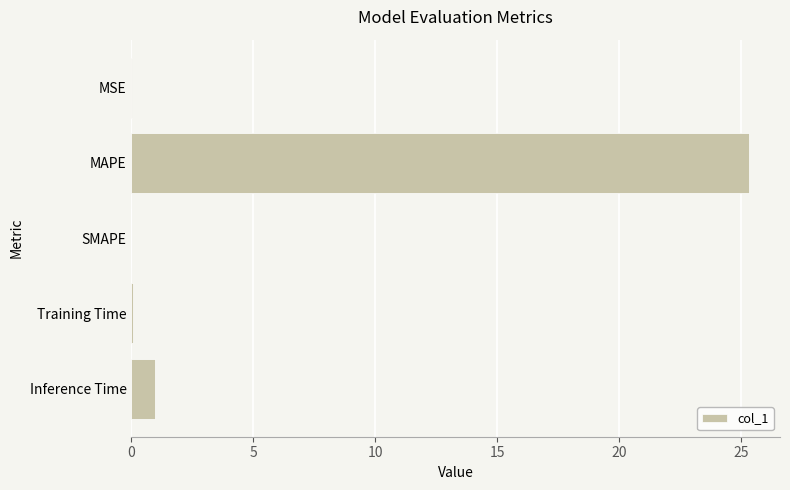

What is the sum of all values?

26.4